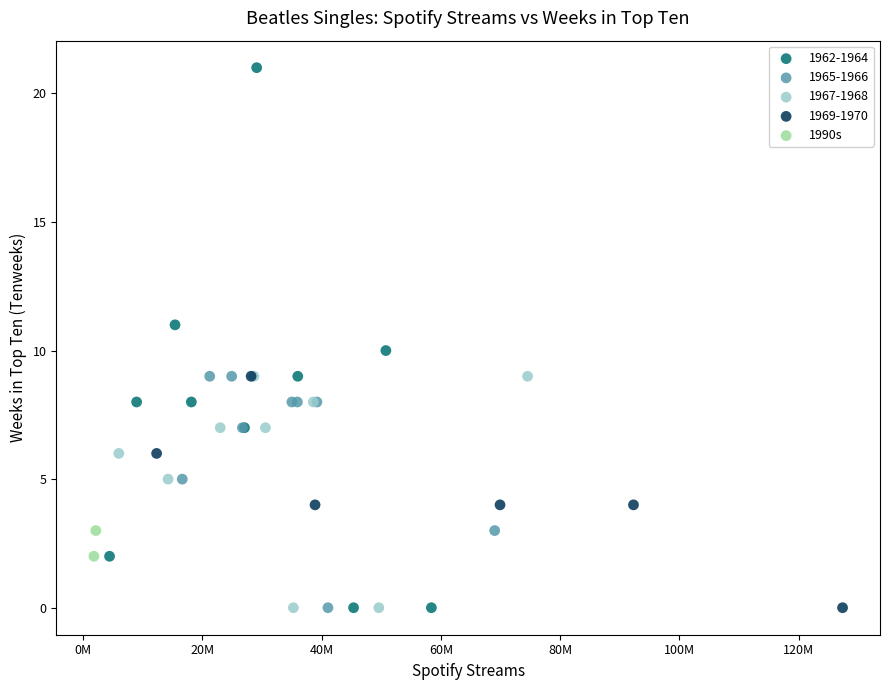

What are all the series names shown in the legend?

1962-1964, 1965-1966, 1967-1968, 1969-1970, 1990s